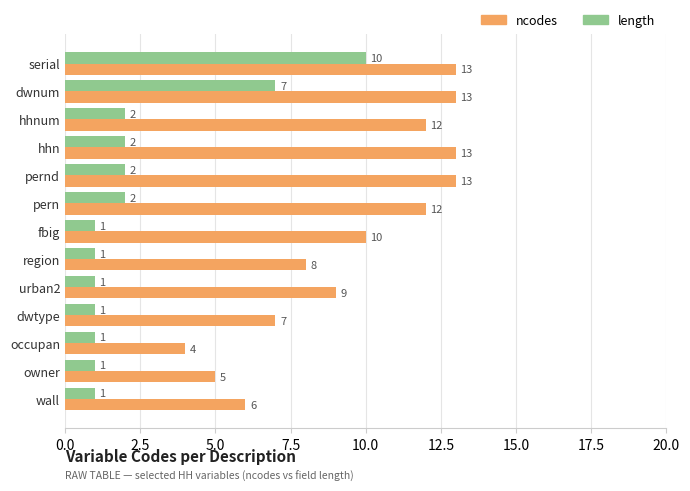

Is it true that ncodes equals 4 at wall?

False